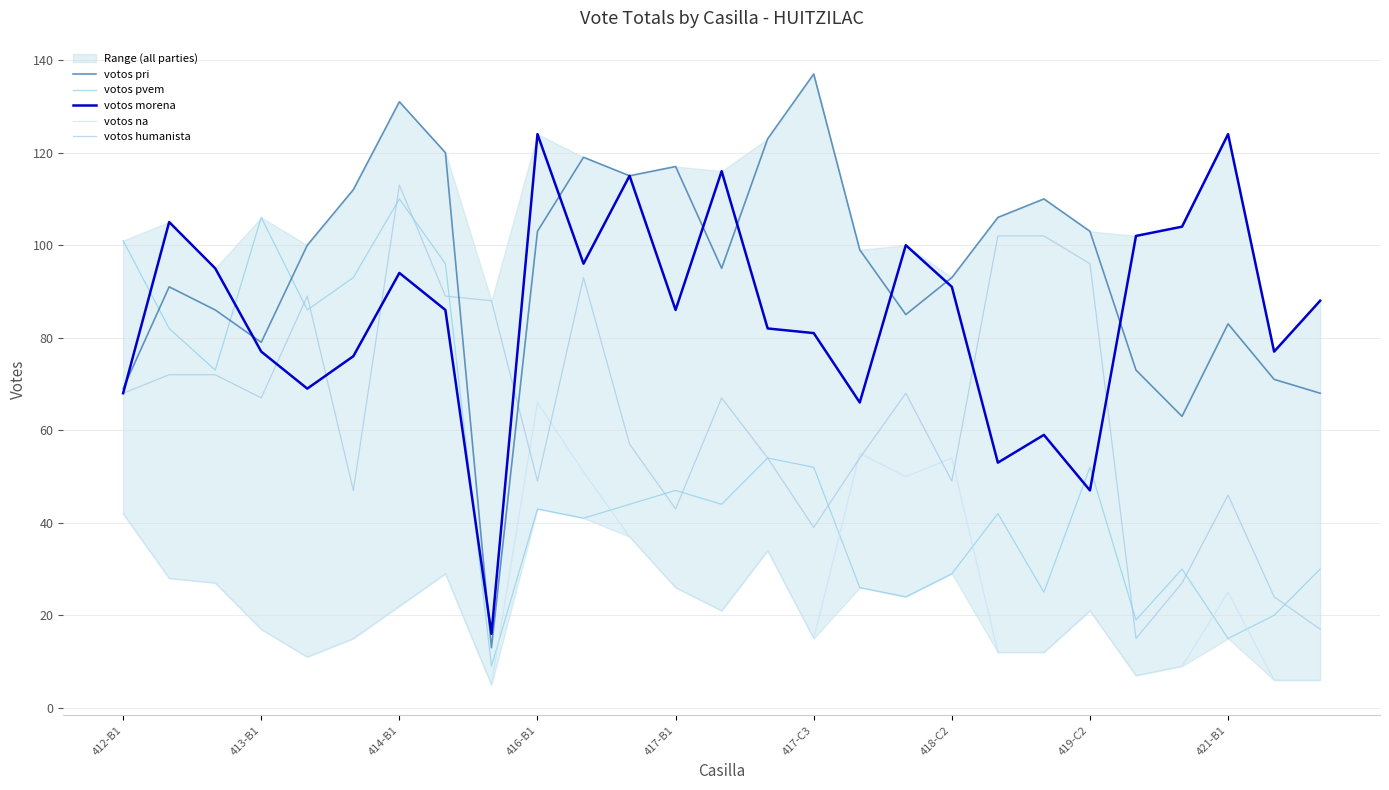

Is the value of votos pri at 14 greater than the value of votos morena at 26?

Yes